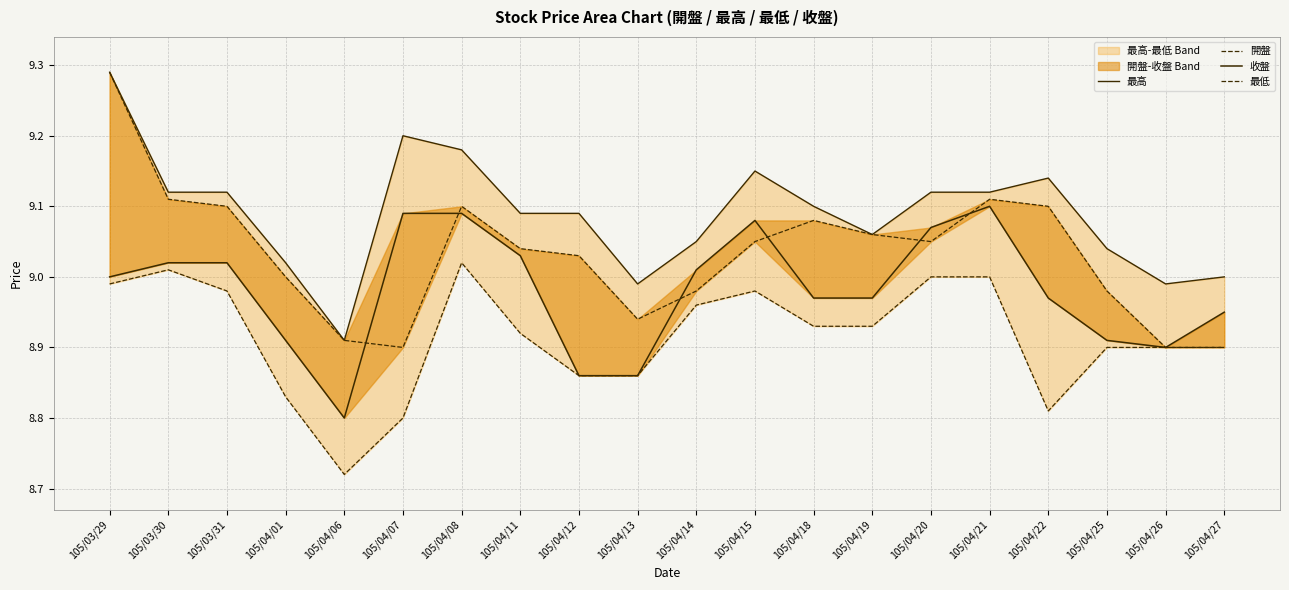

Reading left to right, extract all data points from this chart.

最高: 105/03/29=9.3	105/03/30=9.1	105/03/31=9.1	105/04/01=9.0	105/04/06=8.9	105/04/07=9.2	105/04/08=9.2	105/04/11=9.1	105/04/12=9.1	105/04/13=9.0	105/04/14=9.1	105/04/15=9.2	105/04/18=9.1	105/04/19=9.1	105/04/20=9.1	105/04/21=9.1	105/04/22=9.1	105/04/25=9.0	105/04/26=9.0	105/04/27=9.0
開盤: 105/03/29=9.3	105/03/30=9.1	105/03/31=9.1	105/04/01=9.0	105/04/06=8.9	105/04/07=8.9	105/04/08=9.1	105/04/11=9.0	105/04/12=9.0	105/04/13=8.9	105/04/14=9.0	105/04/15=9.1	105/04/18=9.1	105/04/19=9.1	105/04/20=9.1	105/04/21=9.1	105/04/22=9.1	105/04/25=9.0	105/04/26=8.9	105/04/27=8.9
收盤: 105/03/29=9.0	105/03/30=9.0	105/03/31=9.0	105/04/01=8.9	105/04/06=8.8	105/04/07=9.1	105/04/08=9.1	105/04/11=9.0	105/04/12=8.9	105/04/13=8.9	105/04/14=9.0	105/04/15=9.1	105/04/18=9.0	105/04/19=9.0	105/04/20=9.1	105/04/21=9.1	105/04/22=9.0	105/04/25=8.9	105/04/26=8.9	105/04/27=8.9
最低: 105/03/29=9.0	105/03/30=9.0	105/03/31=9.0	105/04/01=8.8	105/04/06=8.7	105/04/07=8.8	105/04/08=9.0	105/04/11=8.9	105/04/12=8.9	105/04/13=8.9	105/04/14=9.0	105/04/15=9.0	105/04/18=8.9	105/04/19=8.9	105/04/20=9.0	105/04/21=9.0	105/04/22=8.8	105/04/25=8.9	105/04/26=8.9	105/04/27=8.9